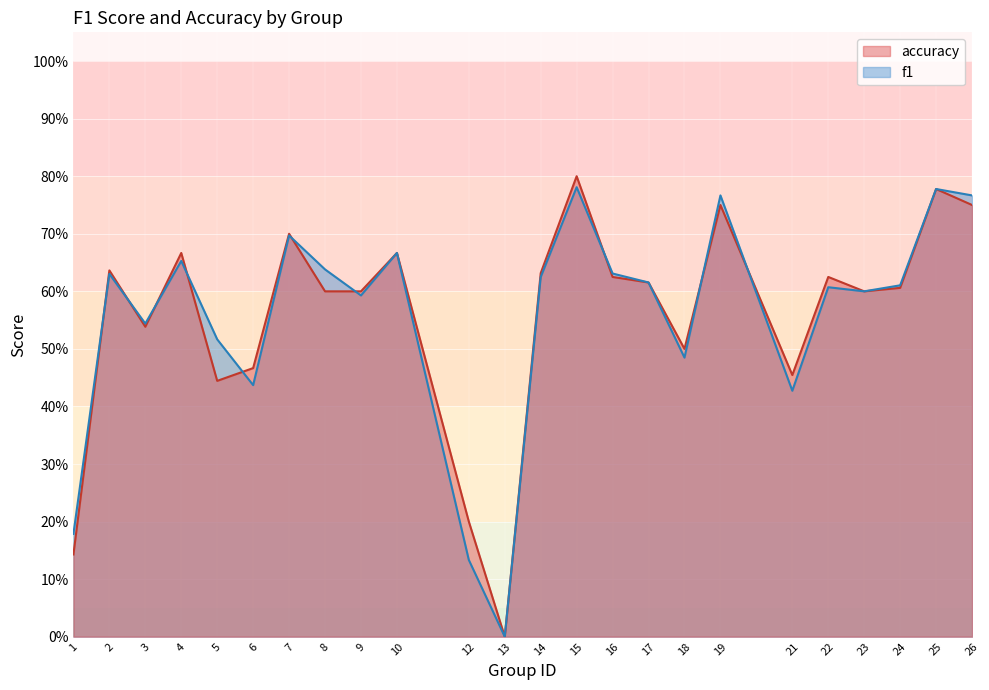

True or false: f1 has more than 1 points higher than both neighbors.

True